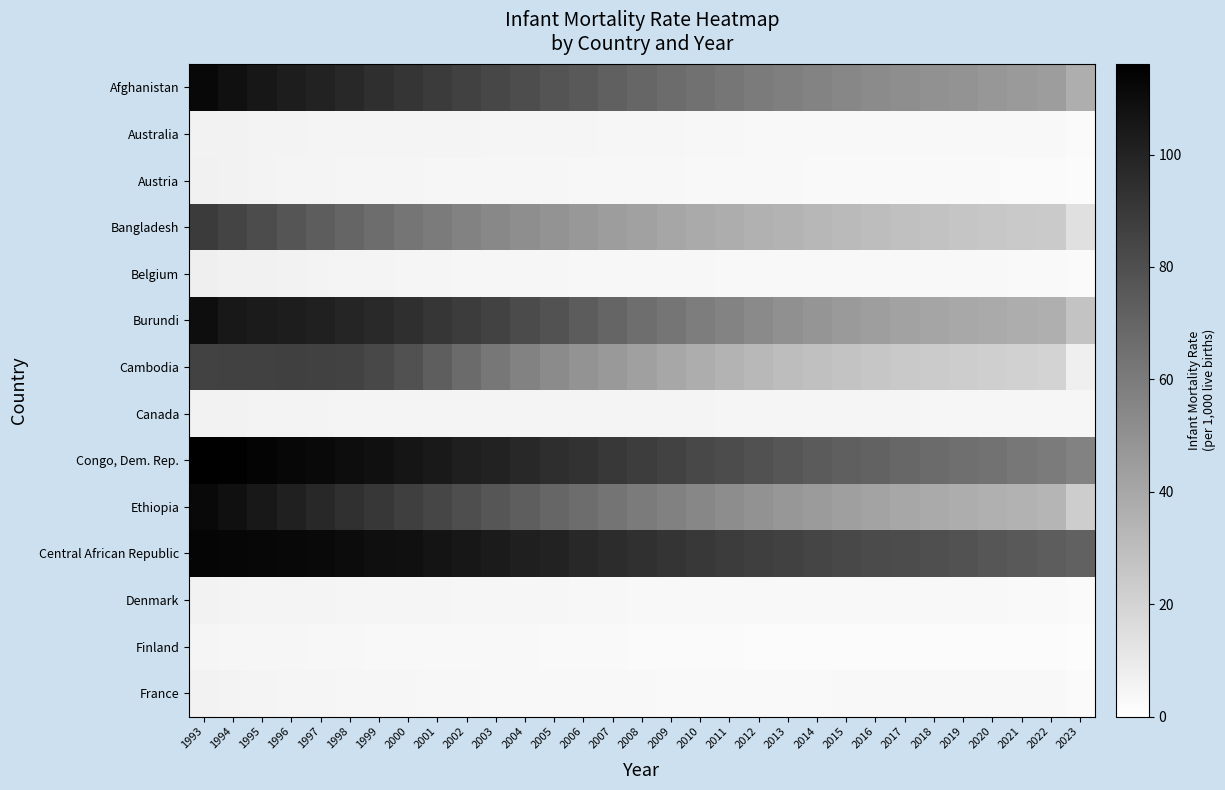

What is the total value across all series at 2008?

490.5